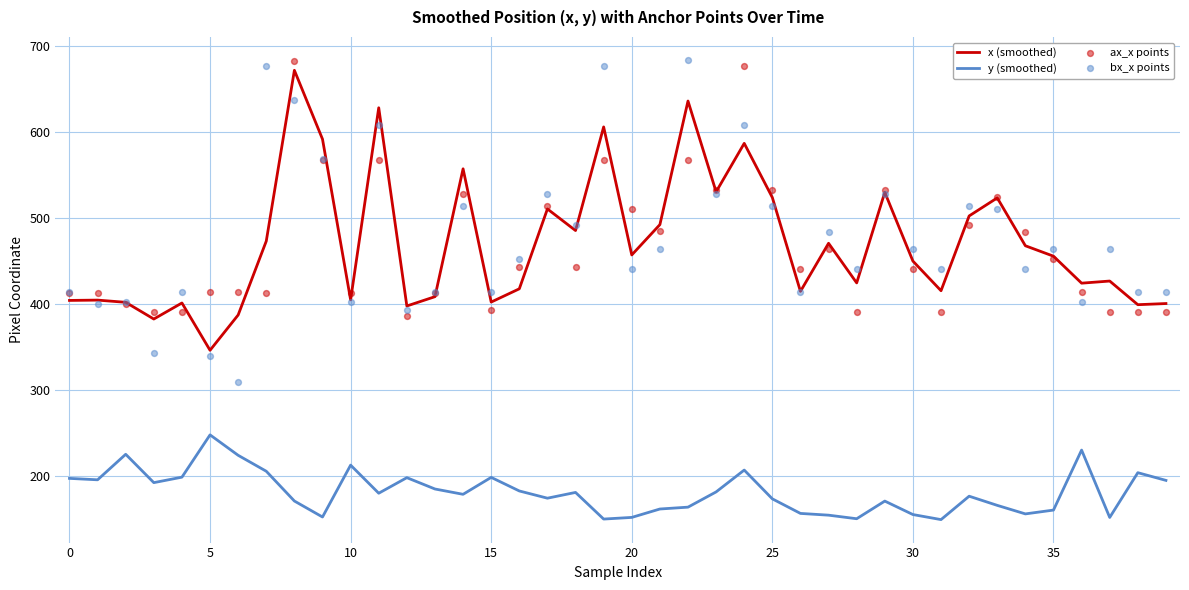

Which series has the largest total across all categories?

bx_x points